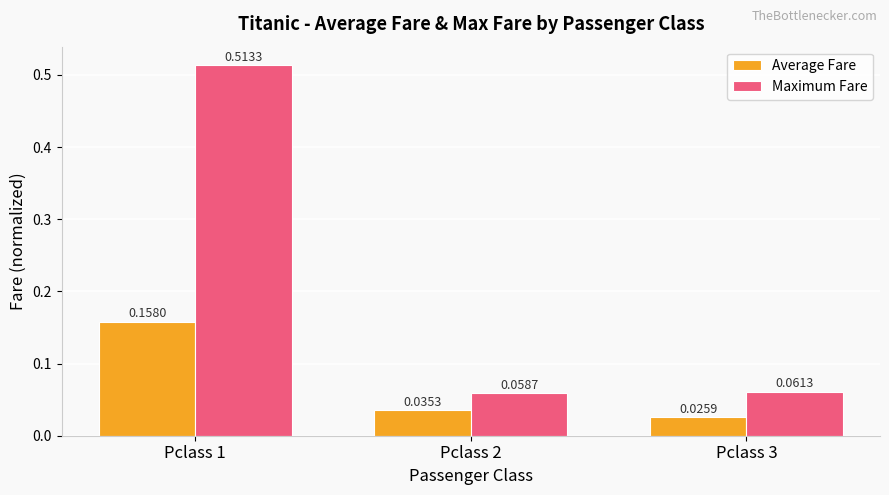

Rank the series by their average value, from highest to lowest.

Maximum Fare, Average Fare